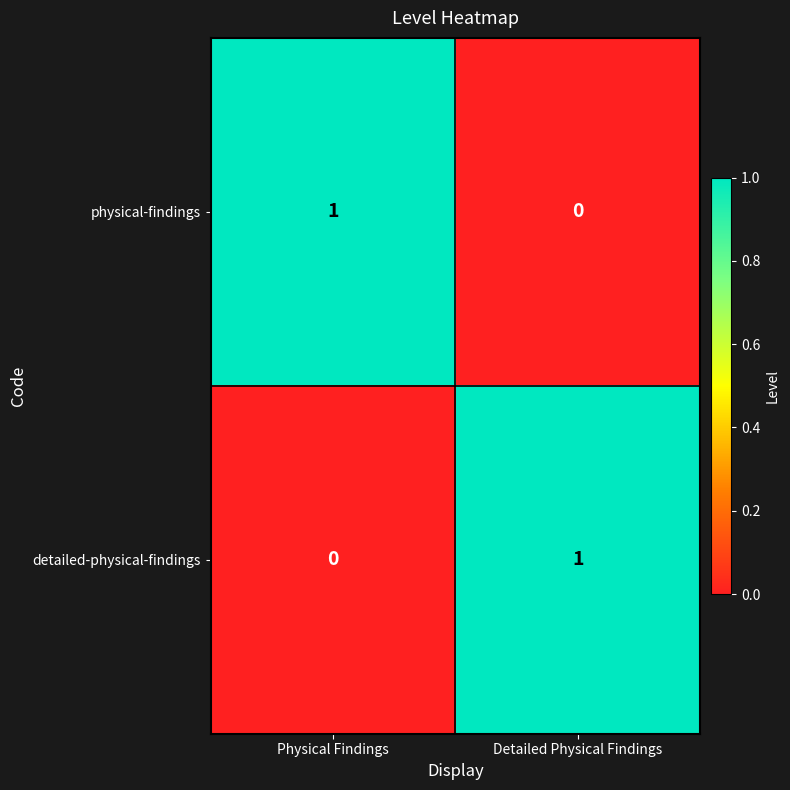

At Physical Findings, list the series in order from smallest to largest.

detailed-physical-findings, physical-findings